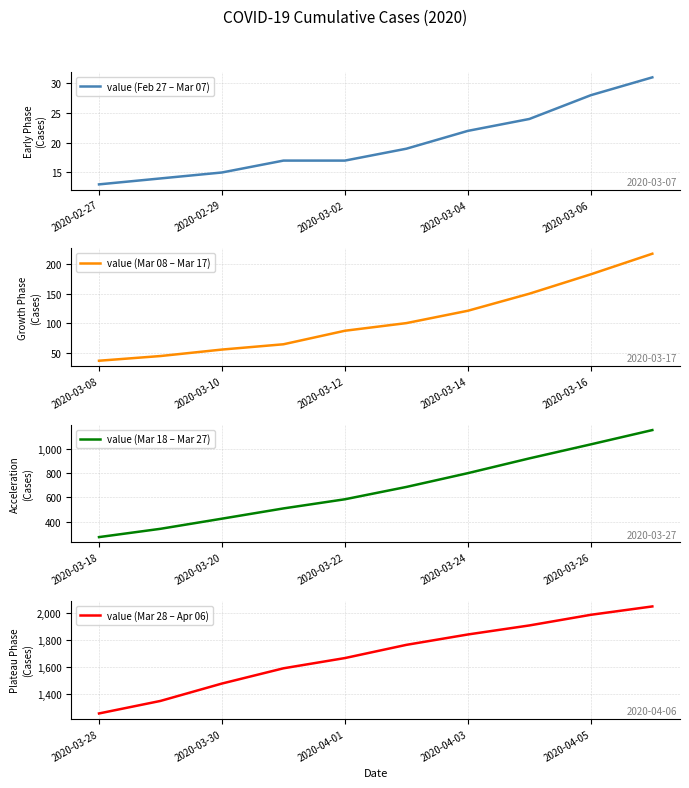

Which series has the largest total across all categories?

value (Mar 28 – Apr 06)